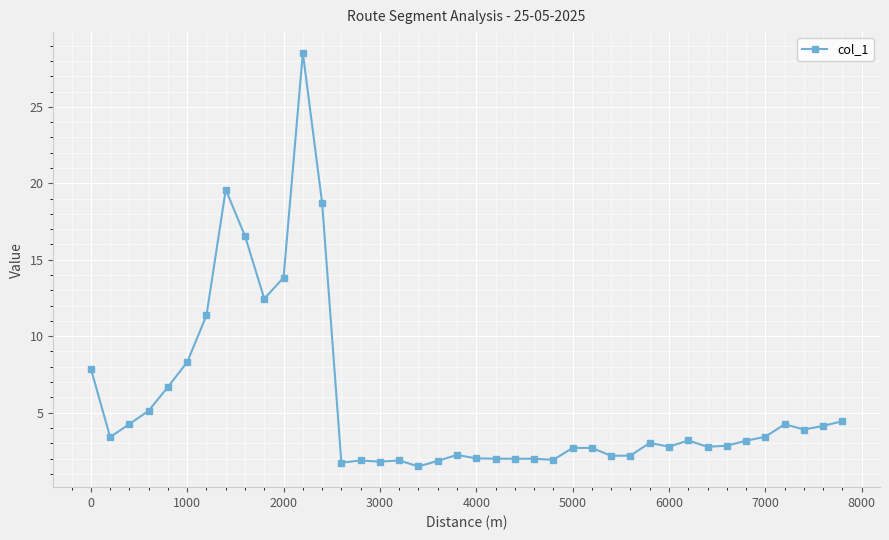

What is the greatest value displayed?

28.5